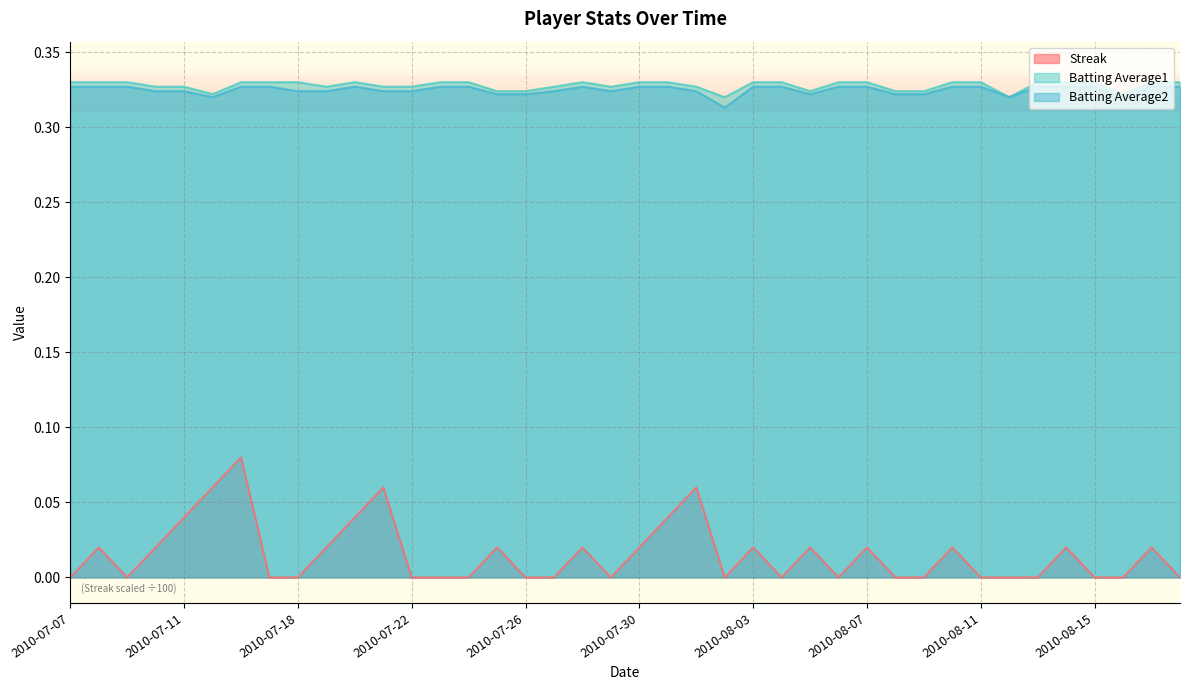

At which category is the sum across all series the highest?

2010-07-16